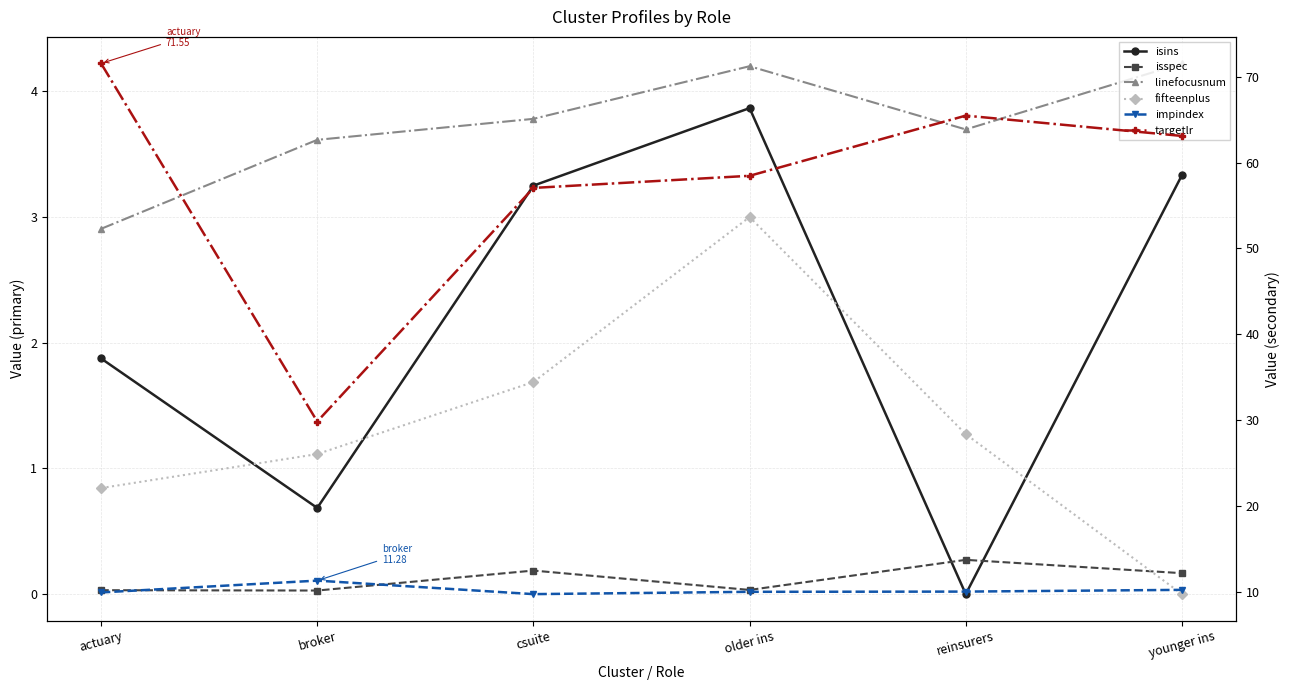

What is the value of the fifteenplus point at the 3rd from the left?

1.7